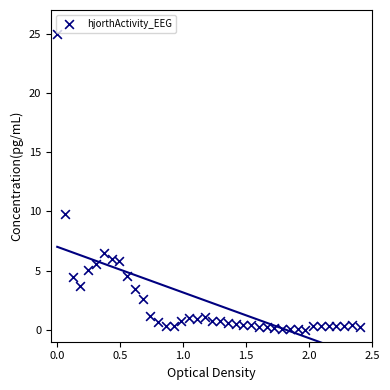

What is the range of X values (max minus min)?

2.4